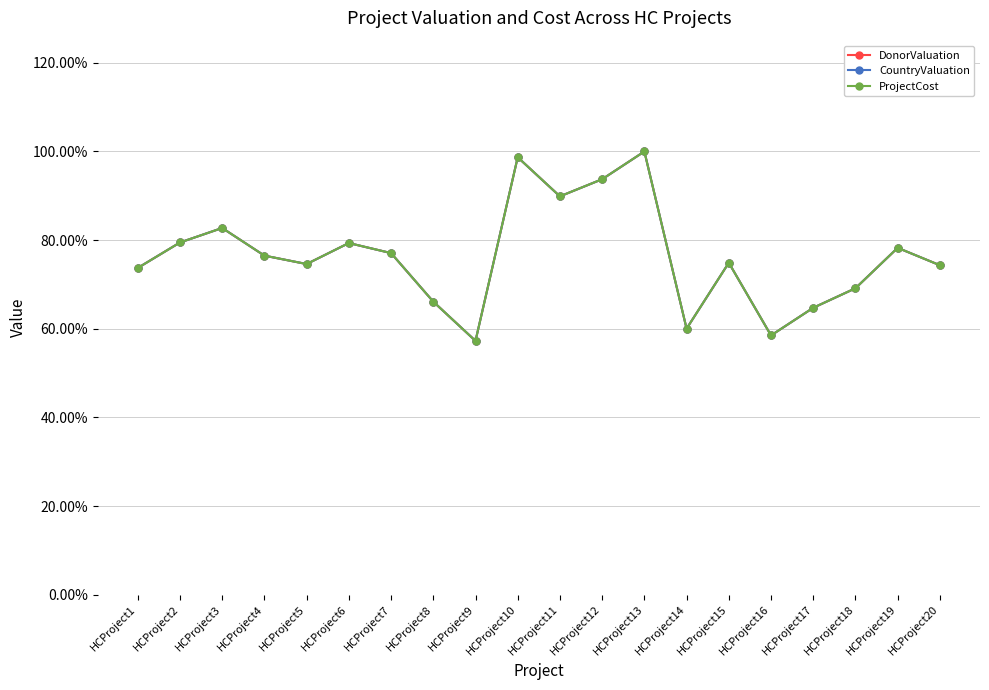

Does the chart have visible grid lines?

Yes